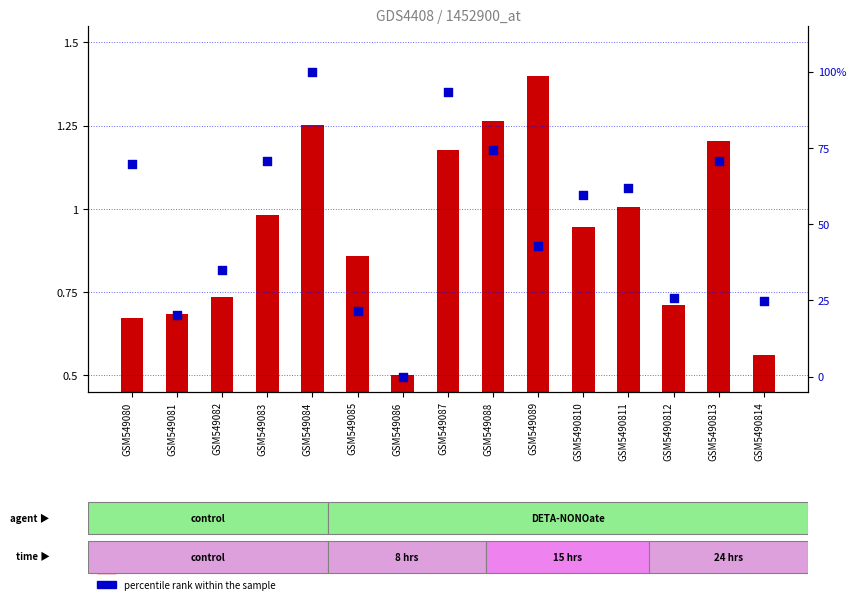

Which series has the largest total across all categories?

percentile rank within the sample